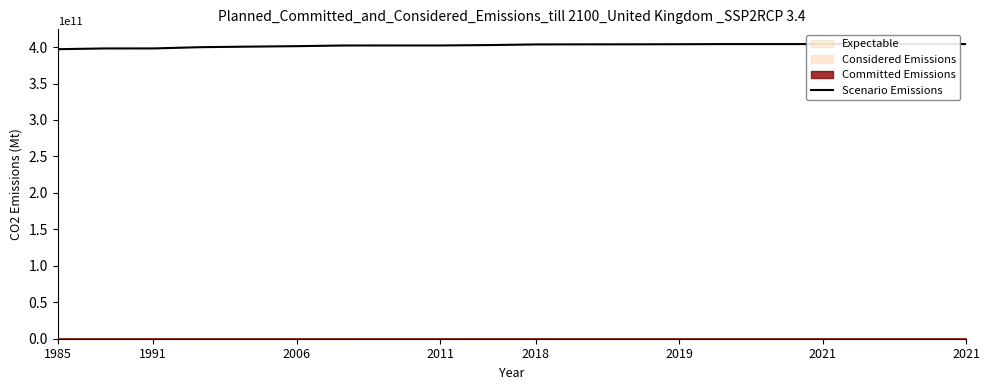

Which label corresponds to the smallest value in the chart?

1985